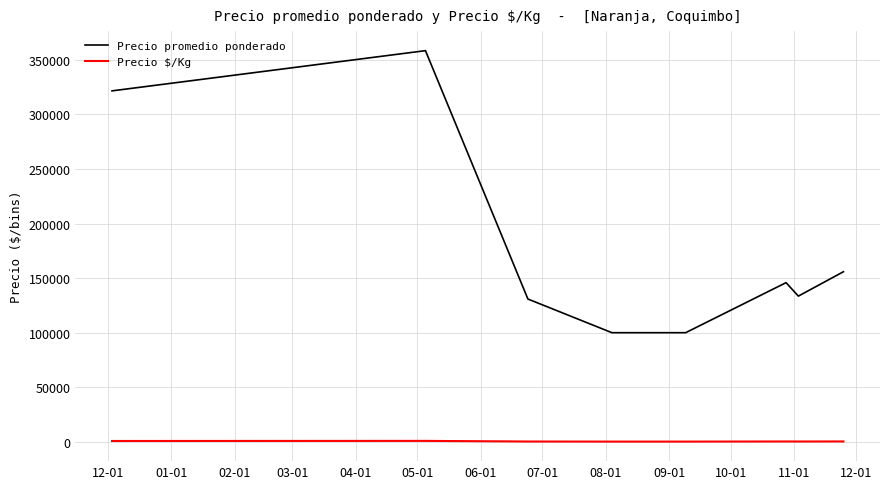

List the series in order of their overall mean, lowest first.

Precio $/Kg, Precio promedio ponderado